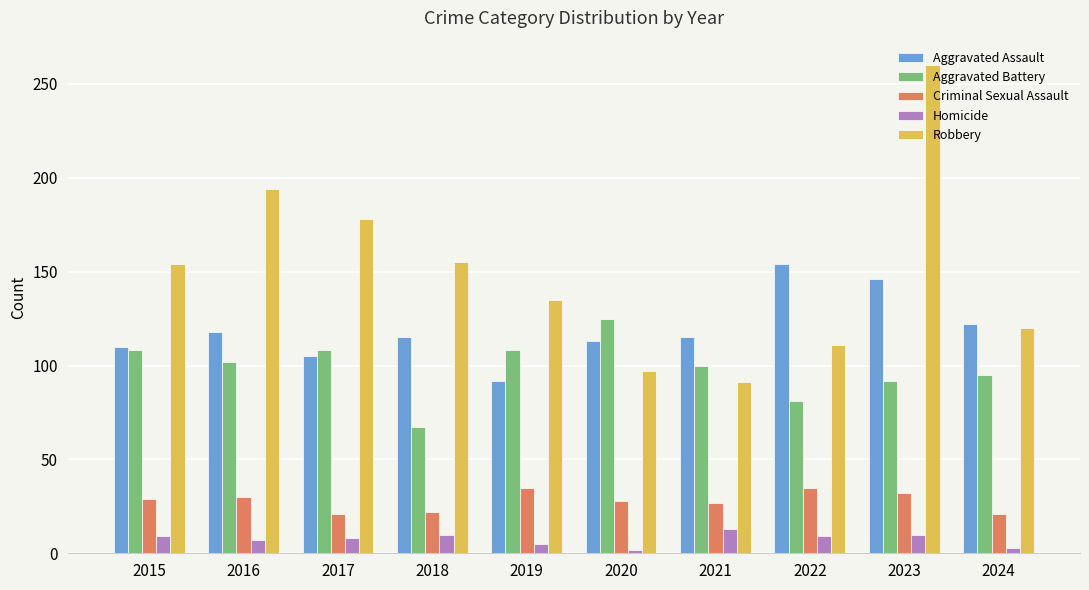

Which series has the widest spread of values?

Robbery